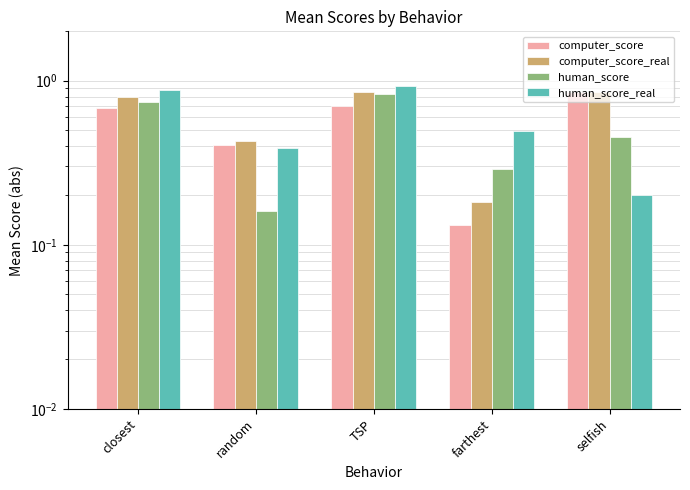

Read the computer_score_real value at selfish.

0.9